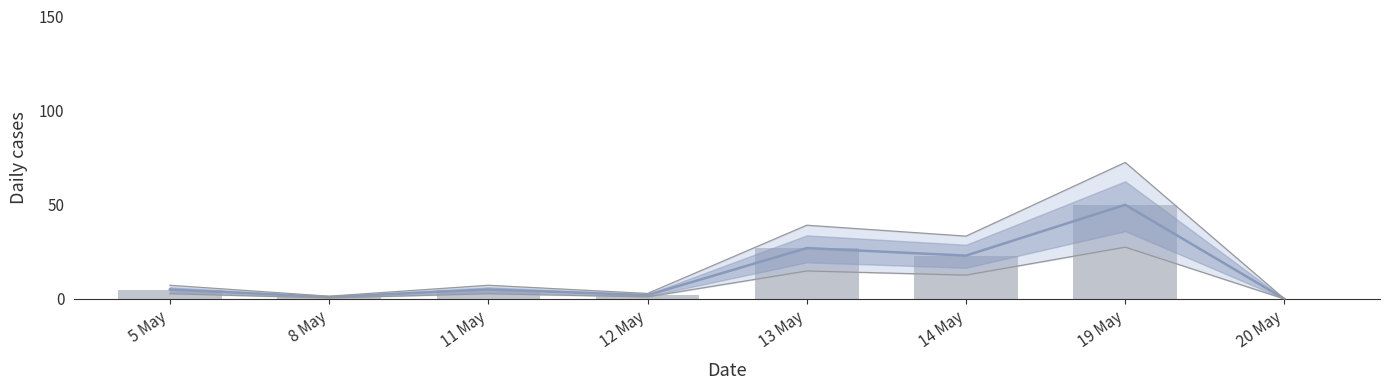

What is the label of the 6th bar from the left?

14 May